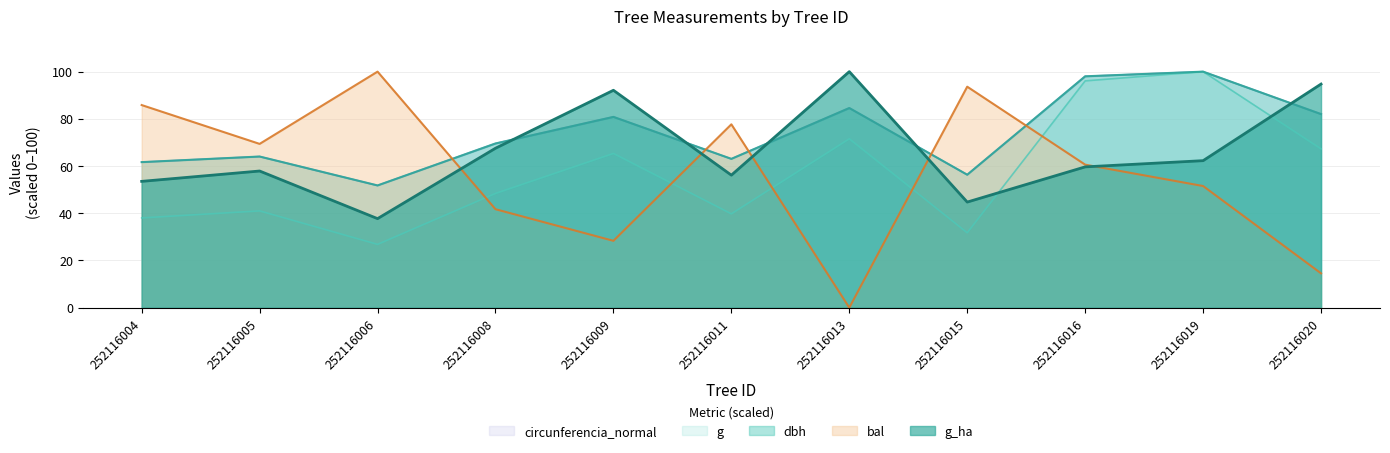

How many interior local valleys does the circunferencia_normal series have?

3